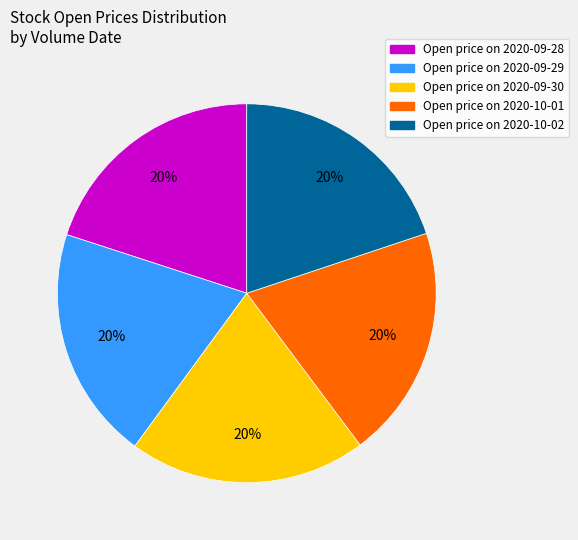

To the nearest percent, what percentage of the pie is Open price on 2020-10-01?

20%